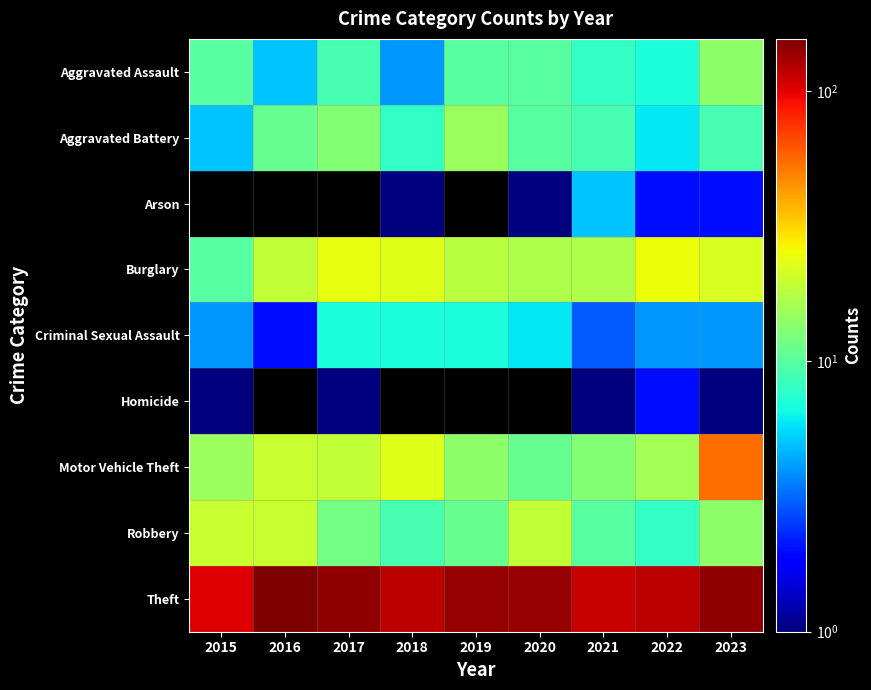

Reading right to left, extract all data points from this chart.

Aggravated Assault: 2023=14	2022=7	2021=8	2020=10	2019=10	2018=4	2017=9	2016=5	2015=10
Aggravated Battery: 2023=9	2022=6	2021=9	2020=10	2019=15	2018=8	2017=13	2016=11	2015=5
Arson: 2023=2	2022=2	2021=5	2020=1	2019=0	2018=1	2017=0	2016=0	2015=0
Burglary: 2023=22	2022=25	2021=17	2020=17	2019=18	2018=23	2017=24	2016=19	2015=10
Criminal Sexual Assault: 2023=4	2022=4	2021=3	2020=6	2019=7	2018=7	2017=7	2016=2	2015=4
Homicide: 2023=1	2022=2	2021=1	2020=0	2019=0	2018=0	2017=1	2016=0	2015=1
Motor Vehicle Theft: 2023=54	2022=16	2021=13	2020=11	2019=14	2018=23	2017=19	2016=20	2015=15
Robbery: 2023=14	2022=8	2021=10	2020=19	2019=11	2018=9	2017=12	2016=20	2015=20
Theft: 2023=143	2022=119	2021=112	2020=139	2019=141	2018=120	2017=143	2016=156	2015=102